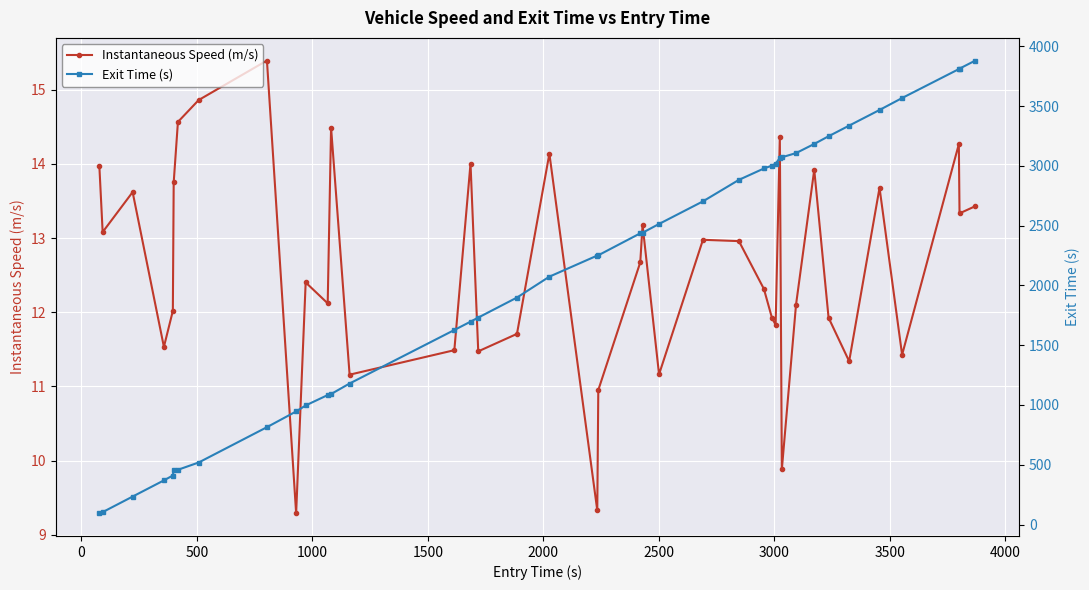

What is the maximum value shown in the chart?

3881.6